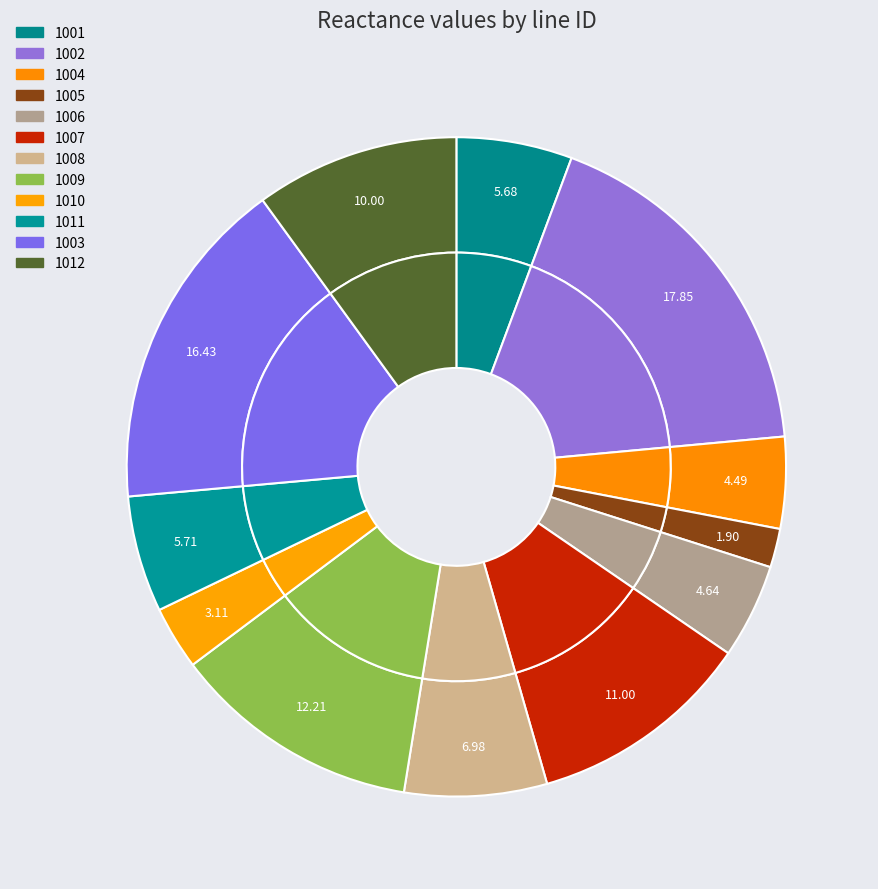

To the nearest percent, what percentage of the pie is 1012?

10%